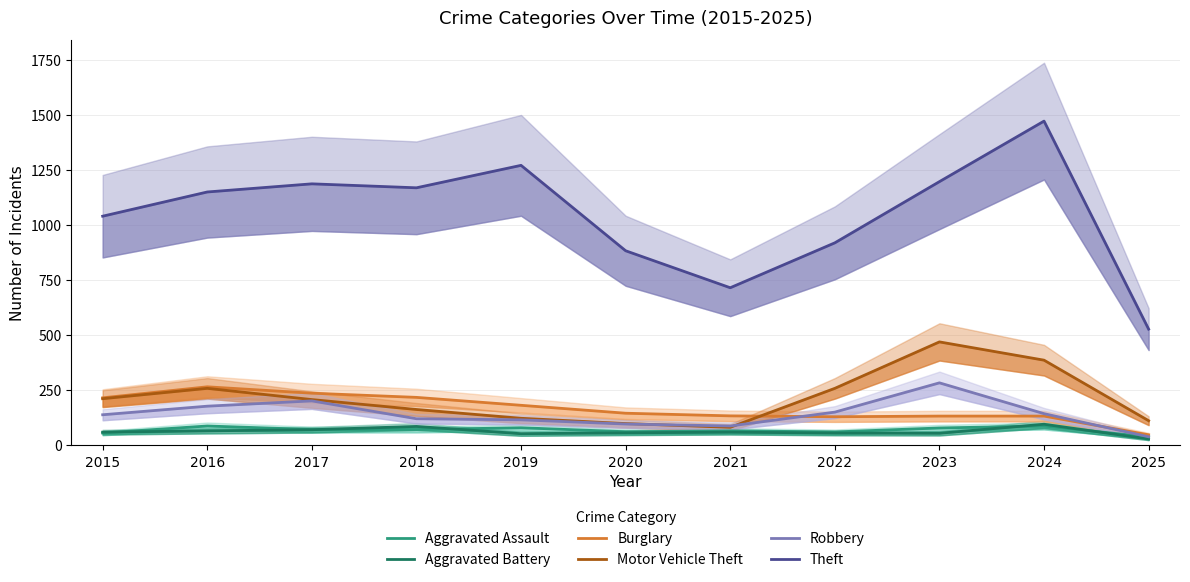

What is the smallest value displayed?

29